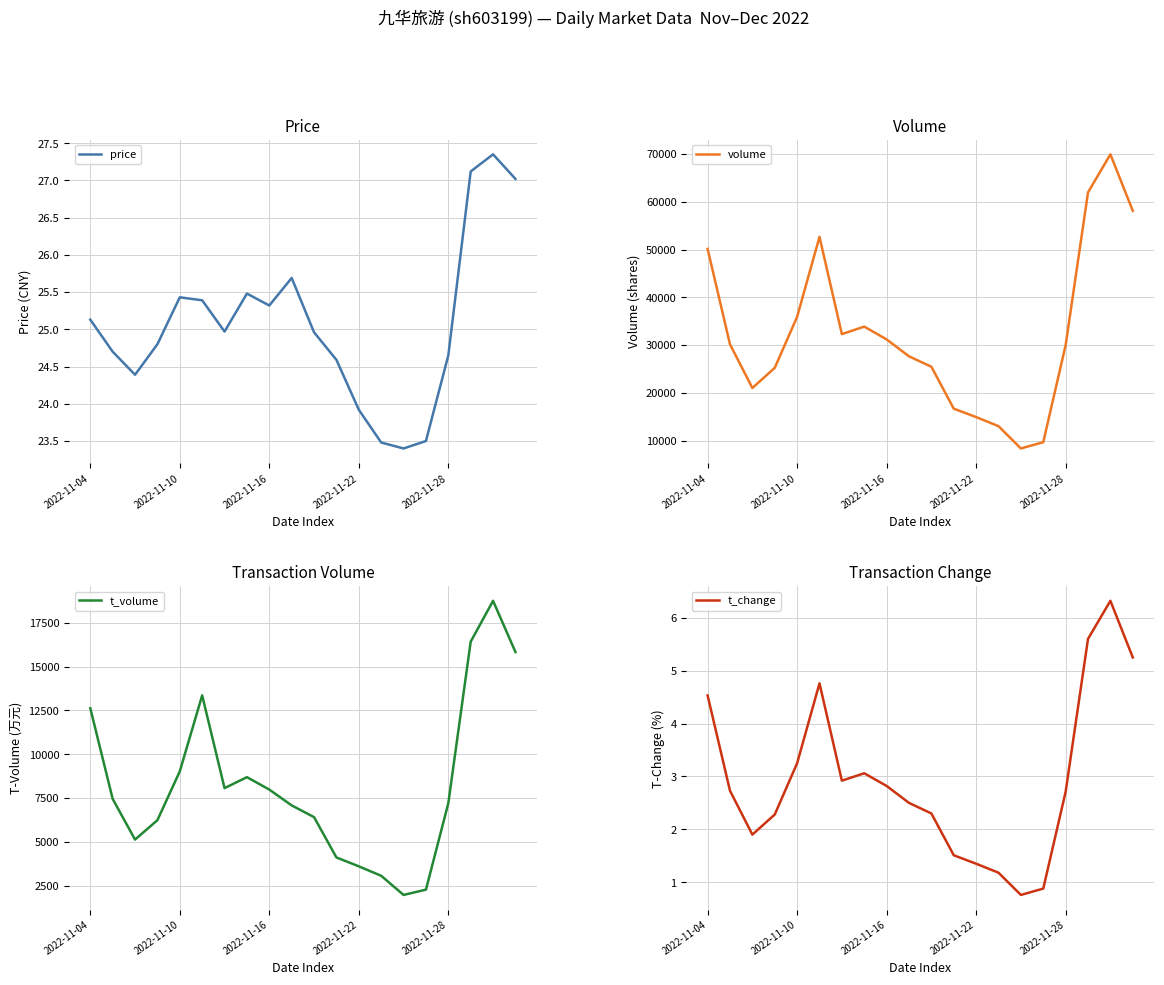

What is the approximate value of volume at 2022-11-28?

29990